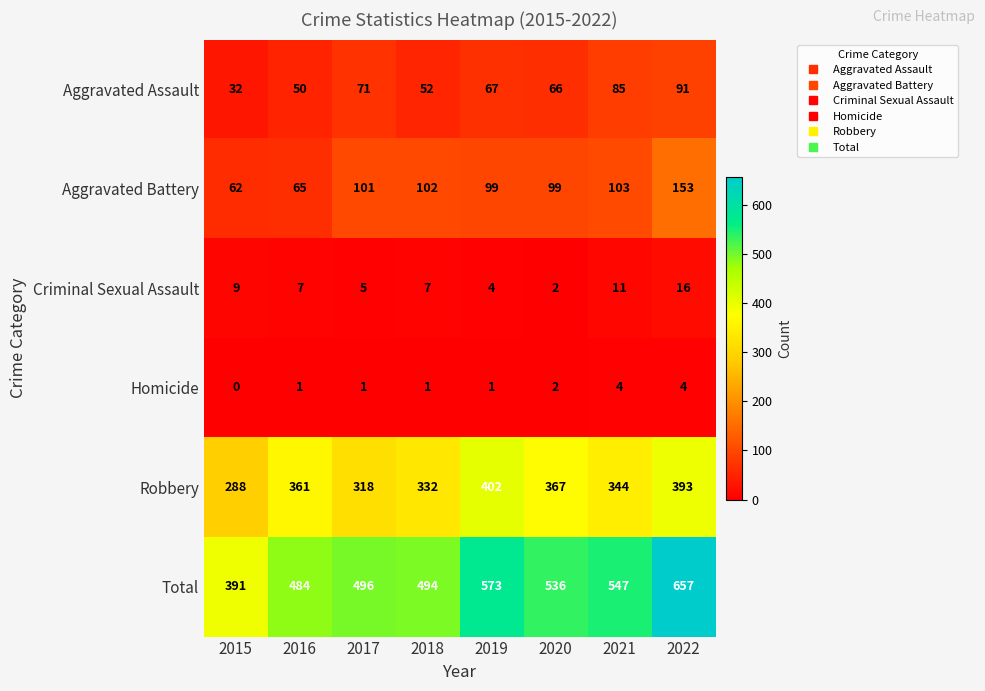

At how many categories does at least one series exceed 351?

8